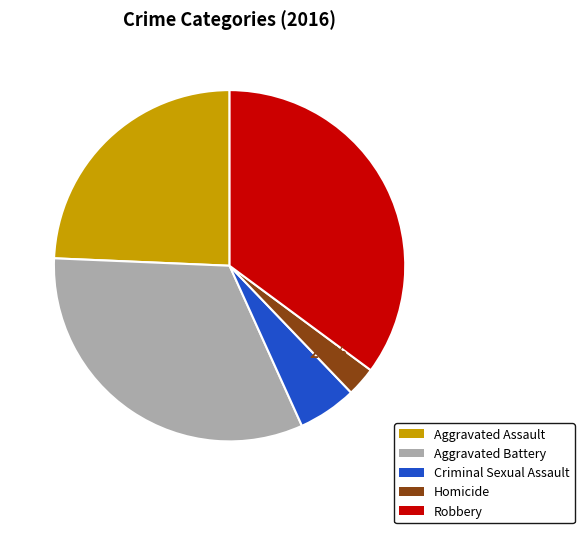

Does any single category account for the majority?

No